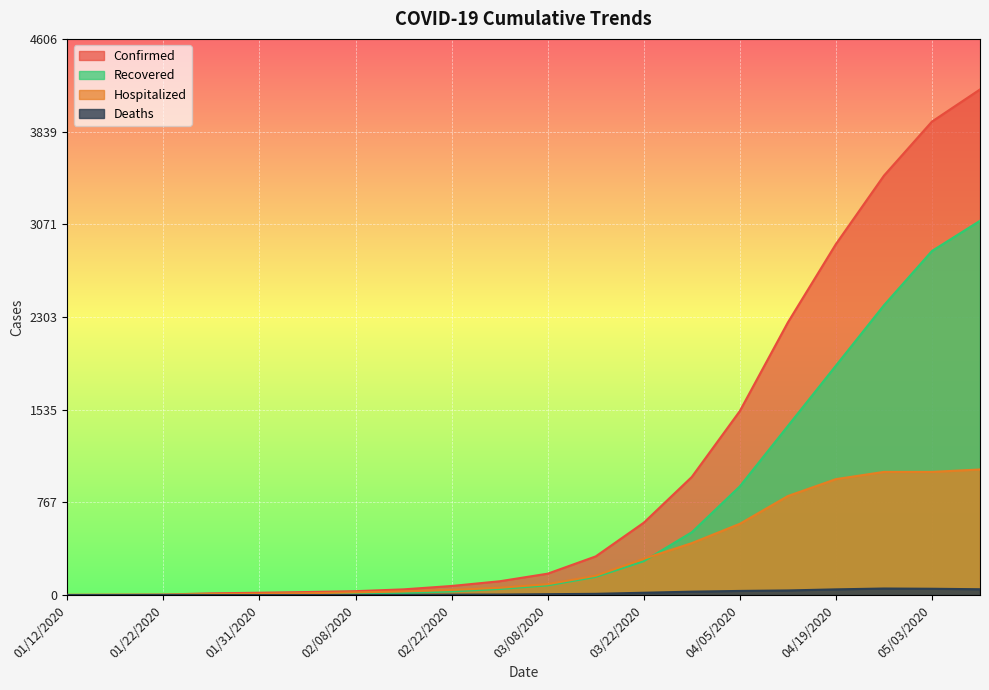

How many interior local peaks does the Deaths series have?

1